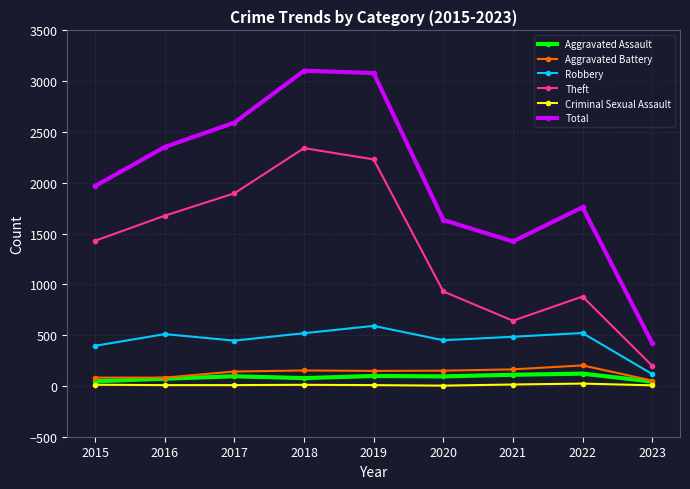

The value of Robbery at 2021 is 484. True or false?

True